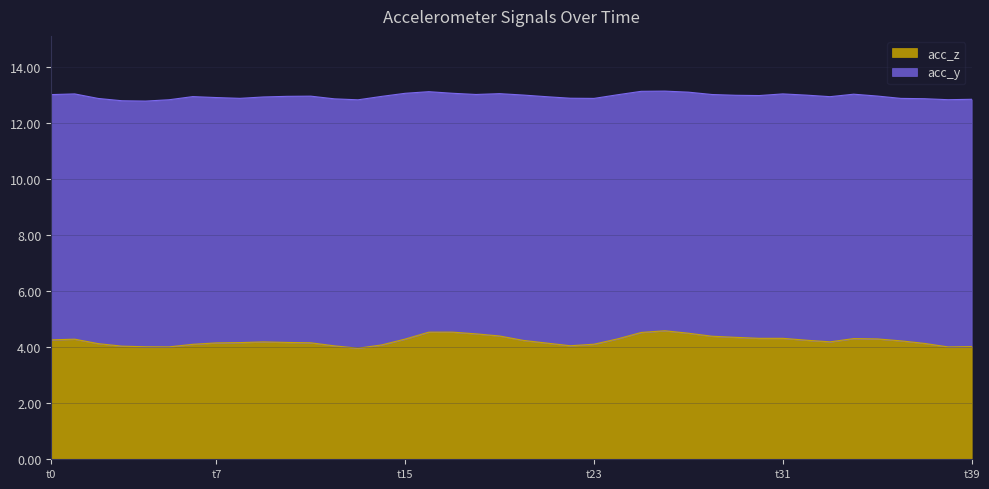

What is the approximate value at 24?

4.3